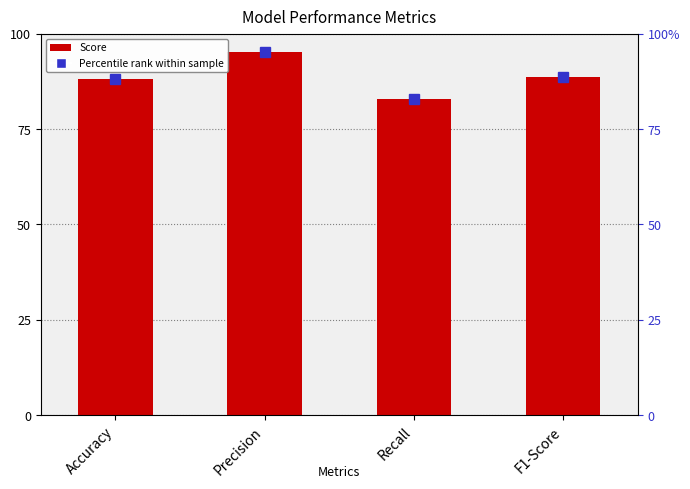

What is the average value?

88.7